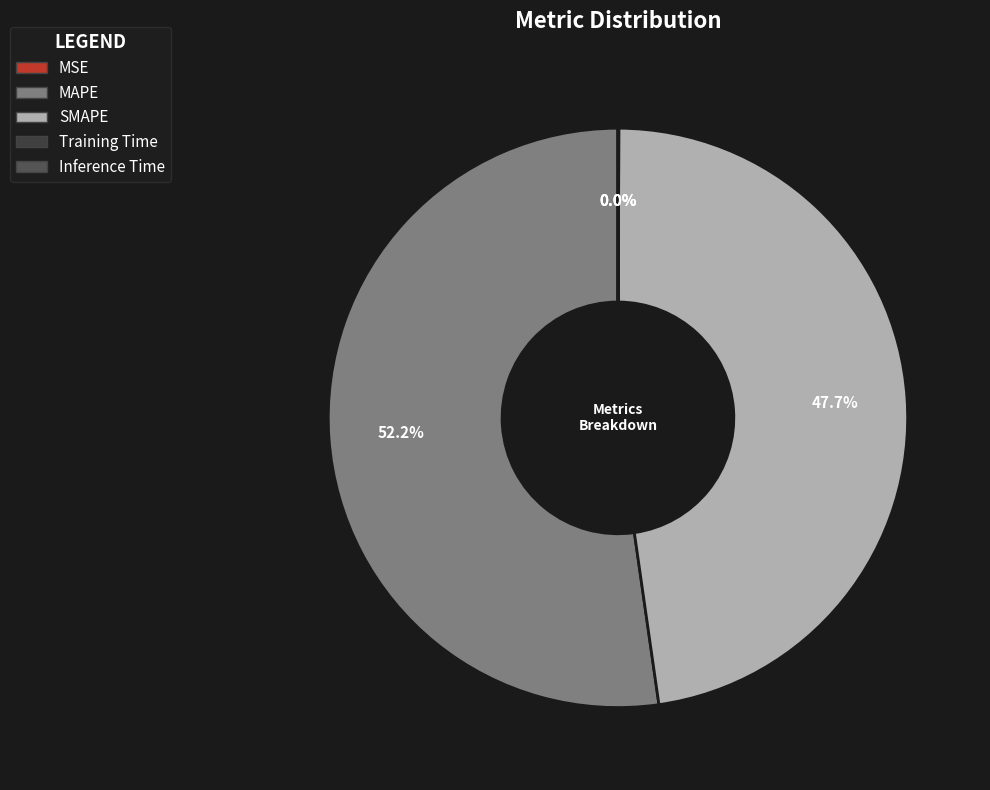

How many segments does this pie chart have?

5